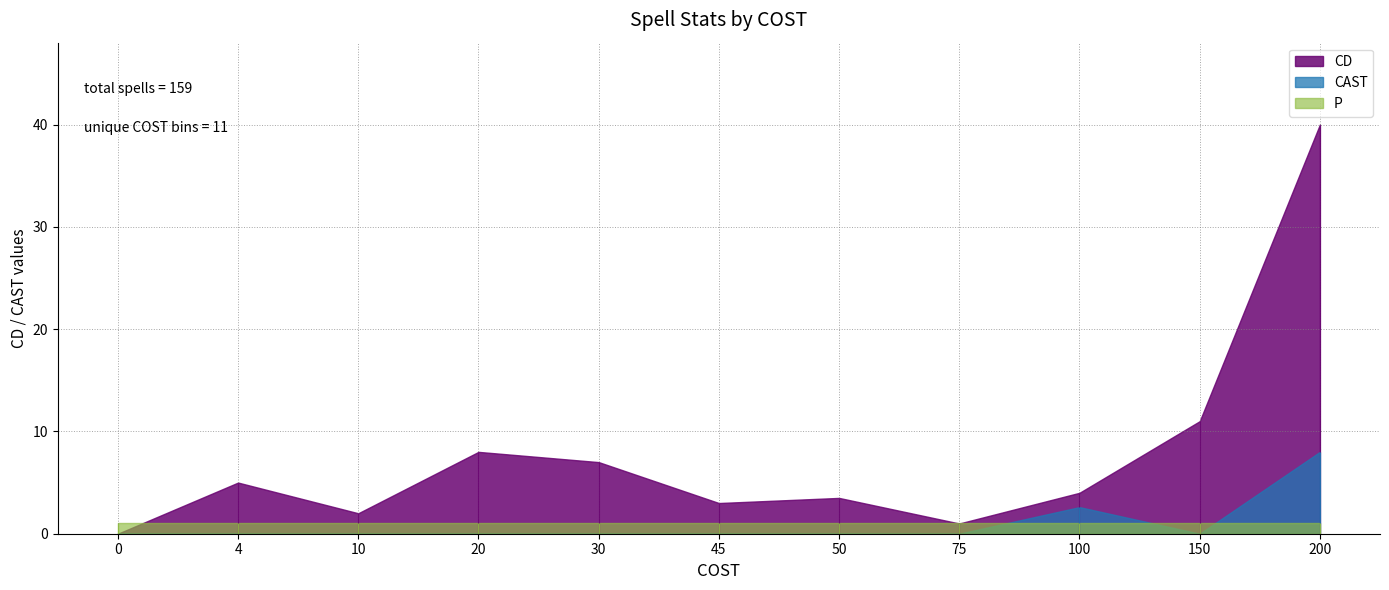

What is the value of the CD point at the 2nd from the left?

5.0